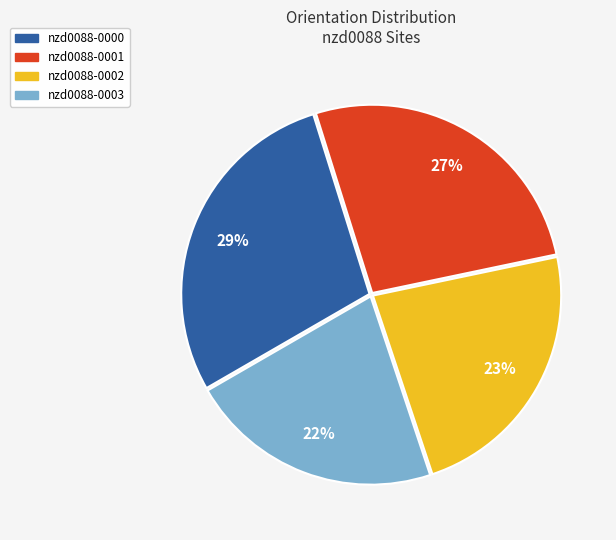

Is the sum of nzd0088-0003 and nzd0088-0002 greater than half?

No